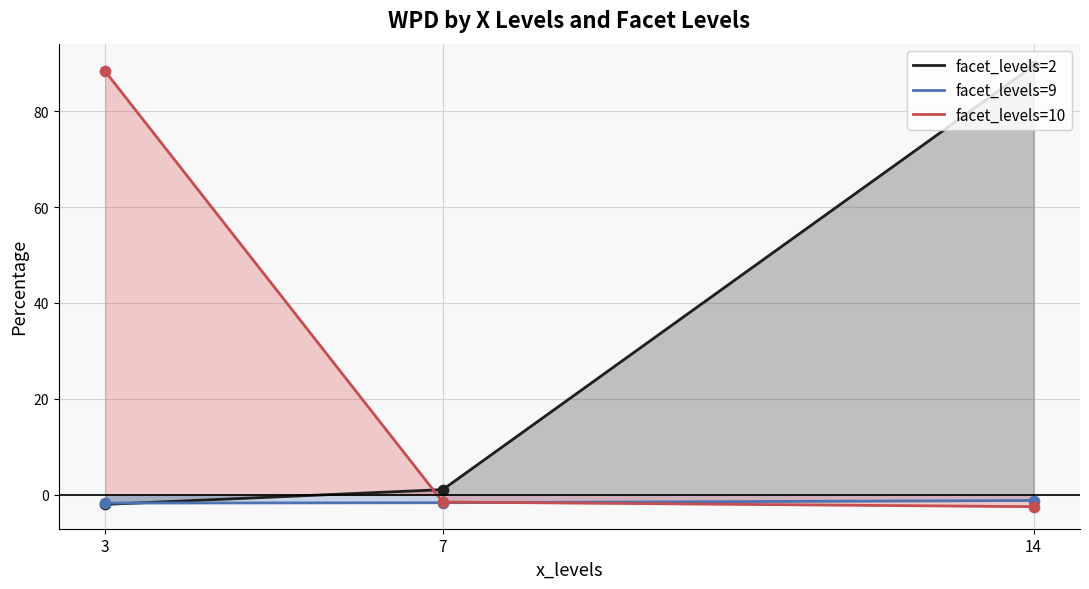

Which series has the largest Y range (max minus min)?

facet_levels=2